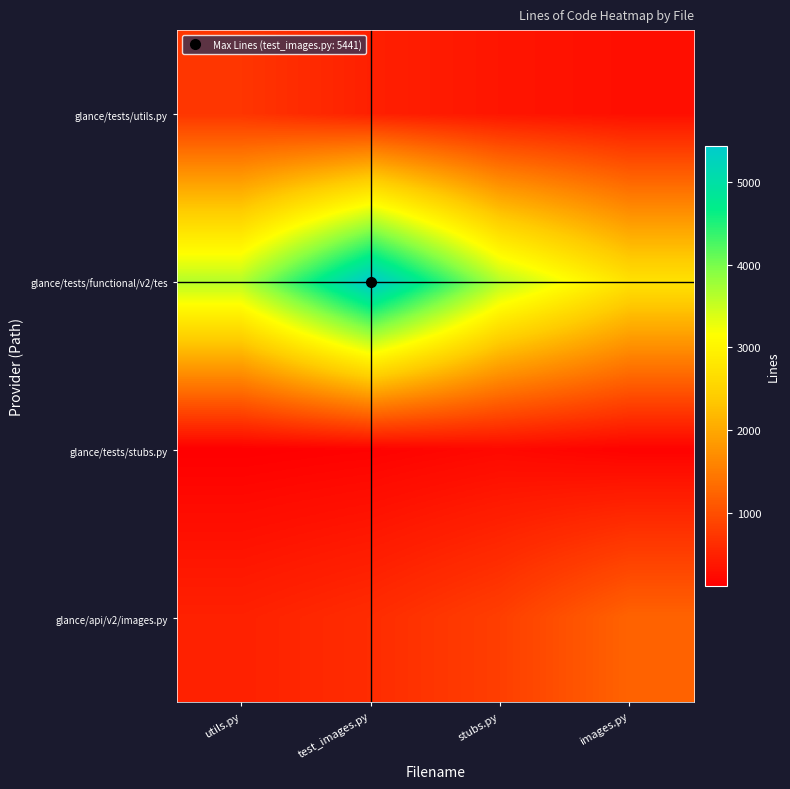

Reading right to left, what are all the values shown in this chart?

glance/tests/utils.py: images.py=286.0	stubs.py=357.5	test_images.py=476.7	utils.py=715.0
glance/tests/functional/v2/tes: images.py=2720.5	stubs.py=3627.3	test_images.py=5441.0	utils.py=3627.3
glance/tests/stubs.py: images.py=145.3	stubs.py=218.0	test_images.py=145.3	utils.py=109.0
glance/api/v2/images.py: images.py=1225.0	stubs.py=816.7	test_images.py=612.5	utils.py=490.0